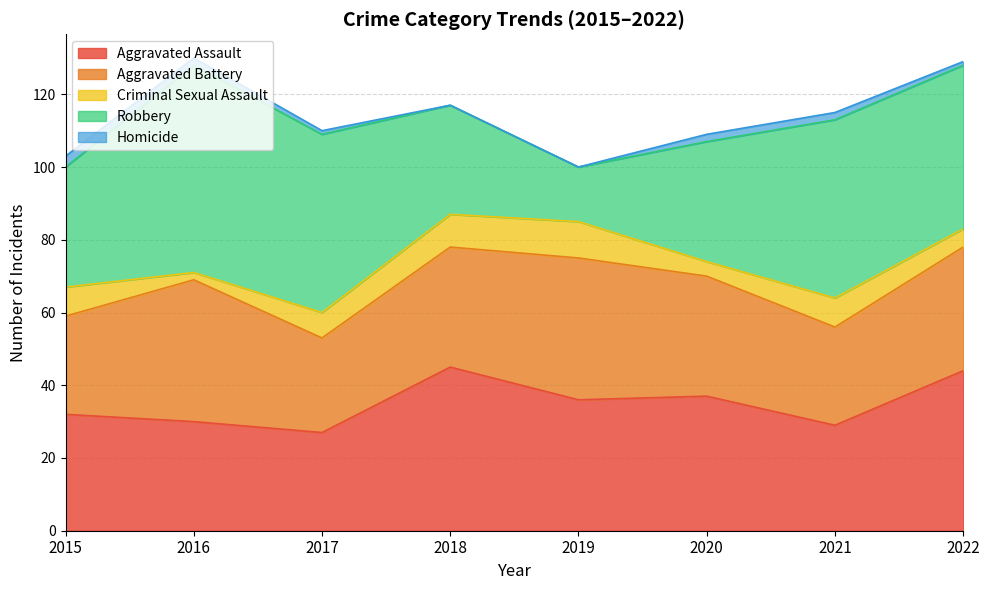

True or false: Homicide and Robbery intersect in this chart.

False